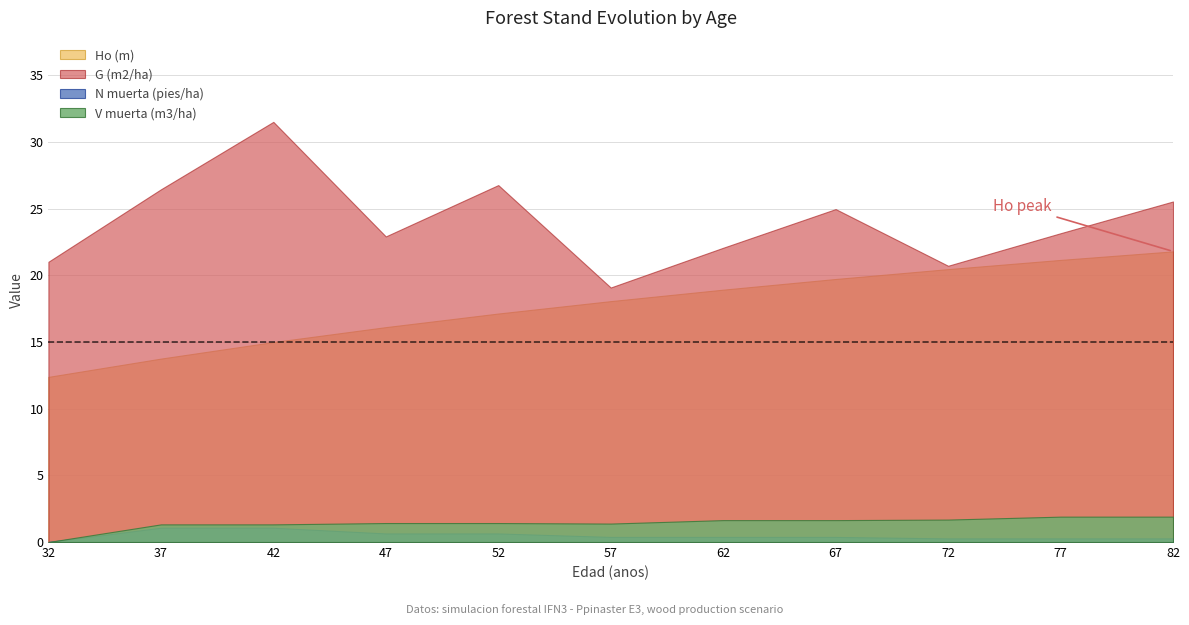

Where is V muerta (m3/ha) nearest to the value 0?

32